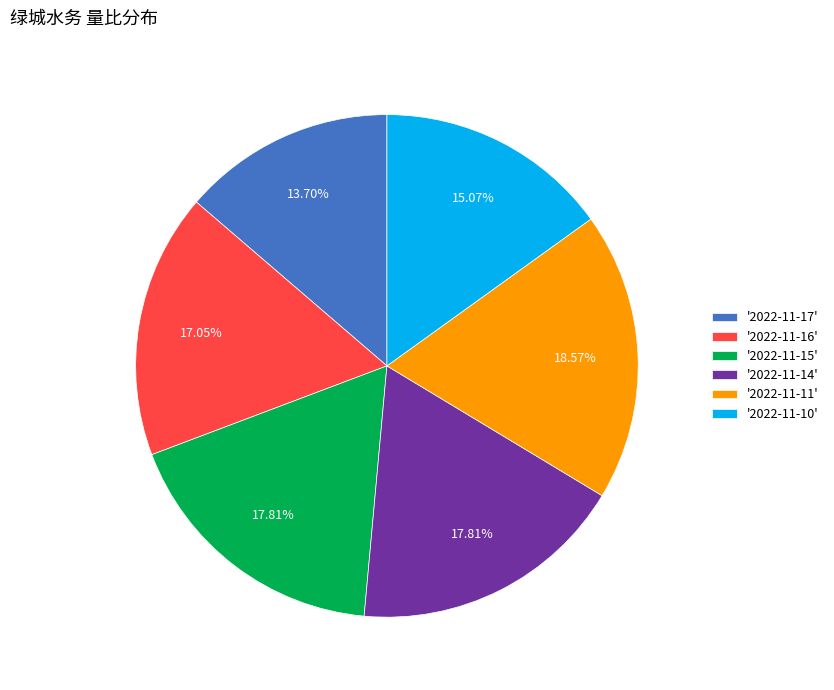

Do '2022-11-11' and '2022-11-10' together represent more than half of the pie?

No